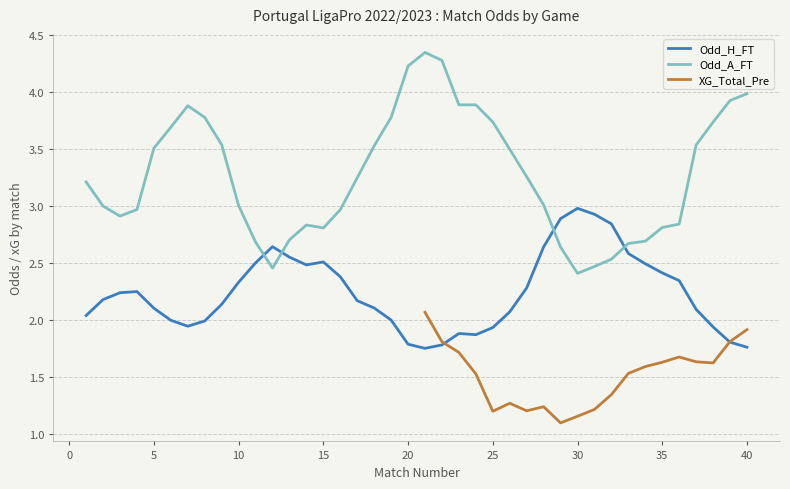

How many interior local valleys does the XG_Total_Pre series have?

4